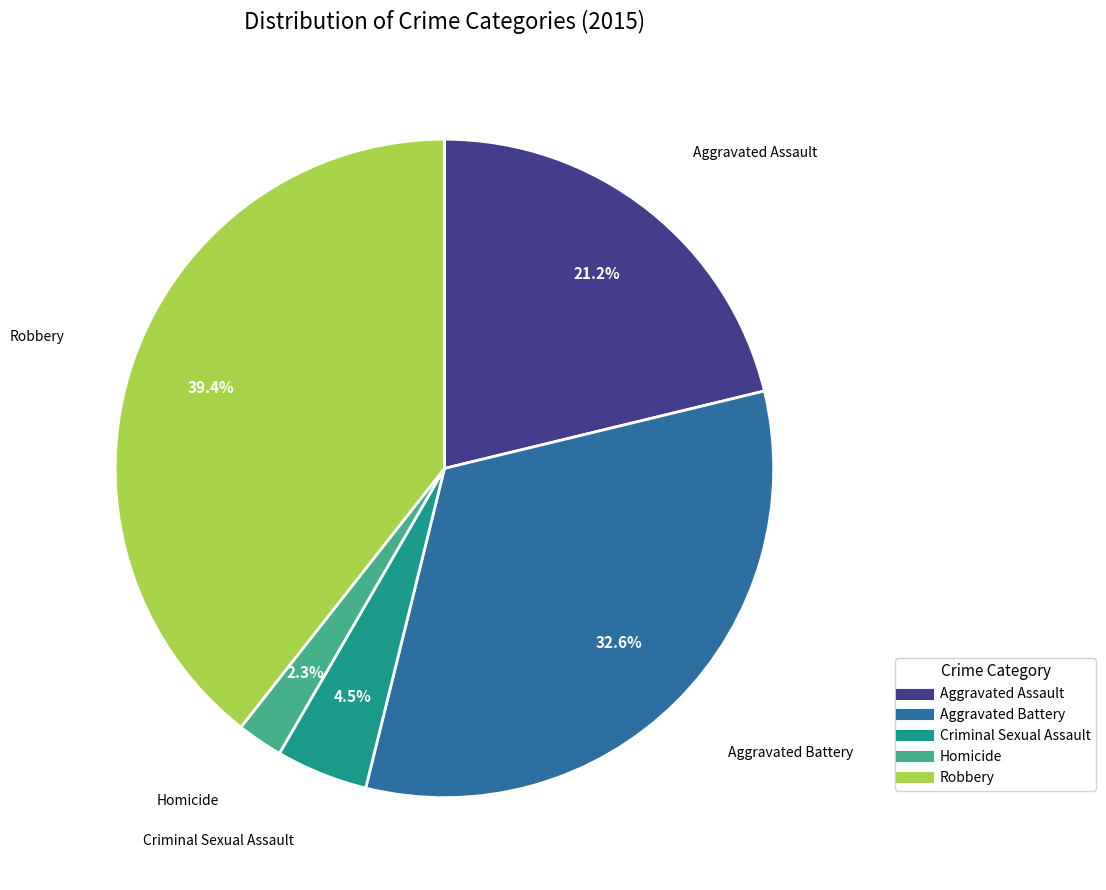

Between Robbery and Aggravated Assault, which is larger?

Robbery